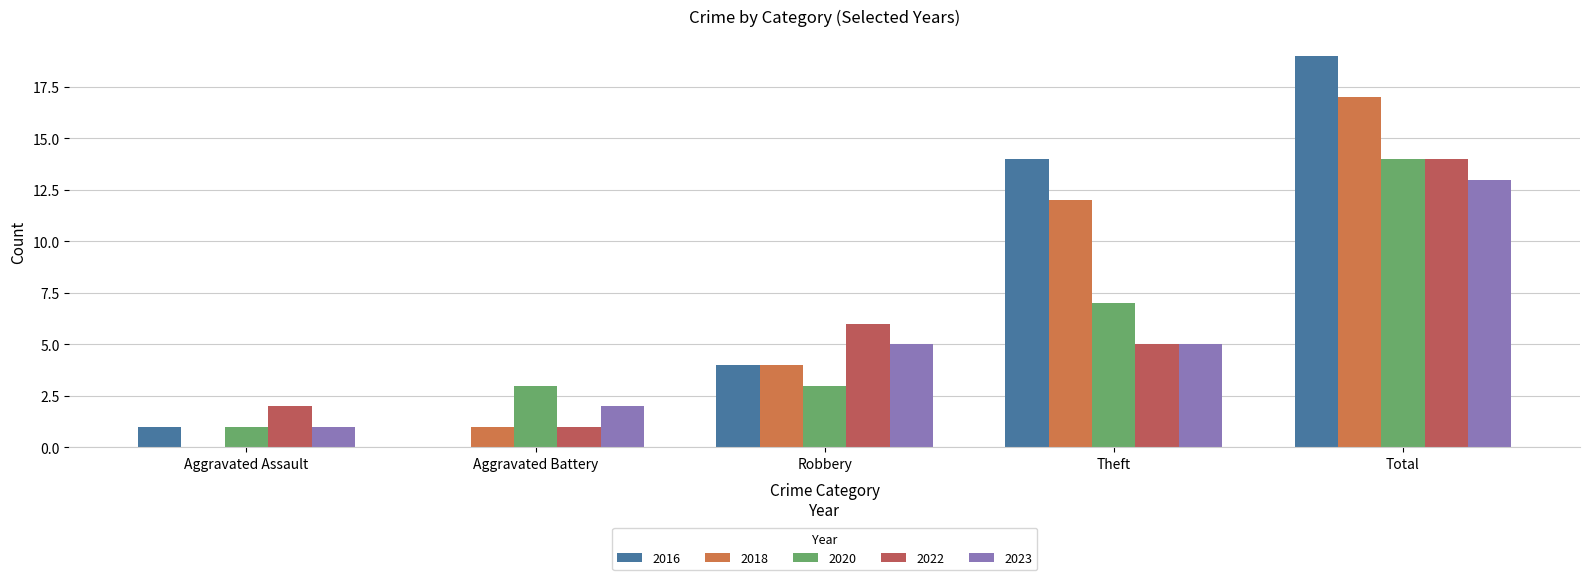

Are the bars grouped side by side (vs. stacked)?

Yes